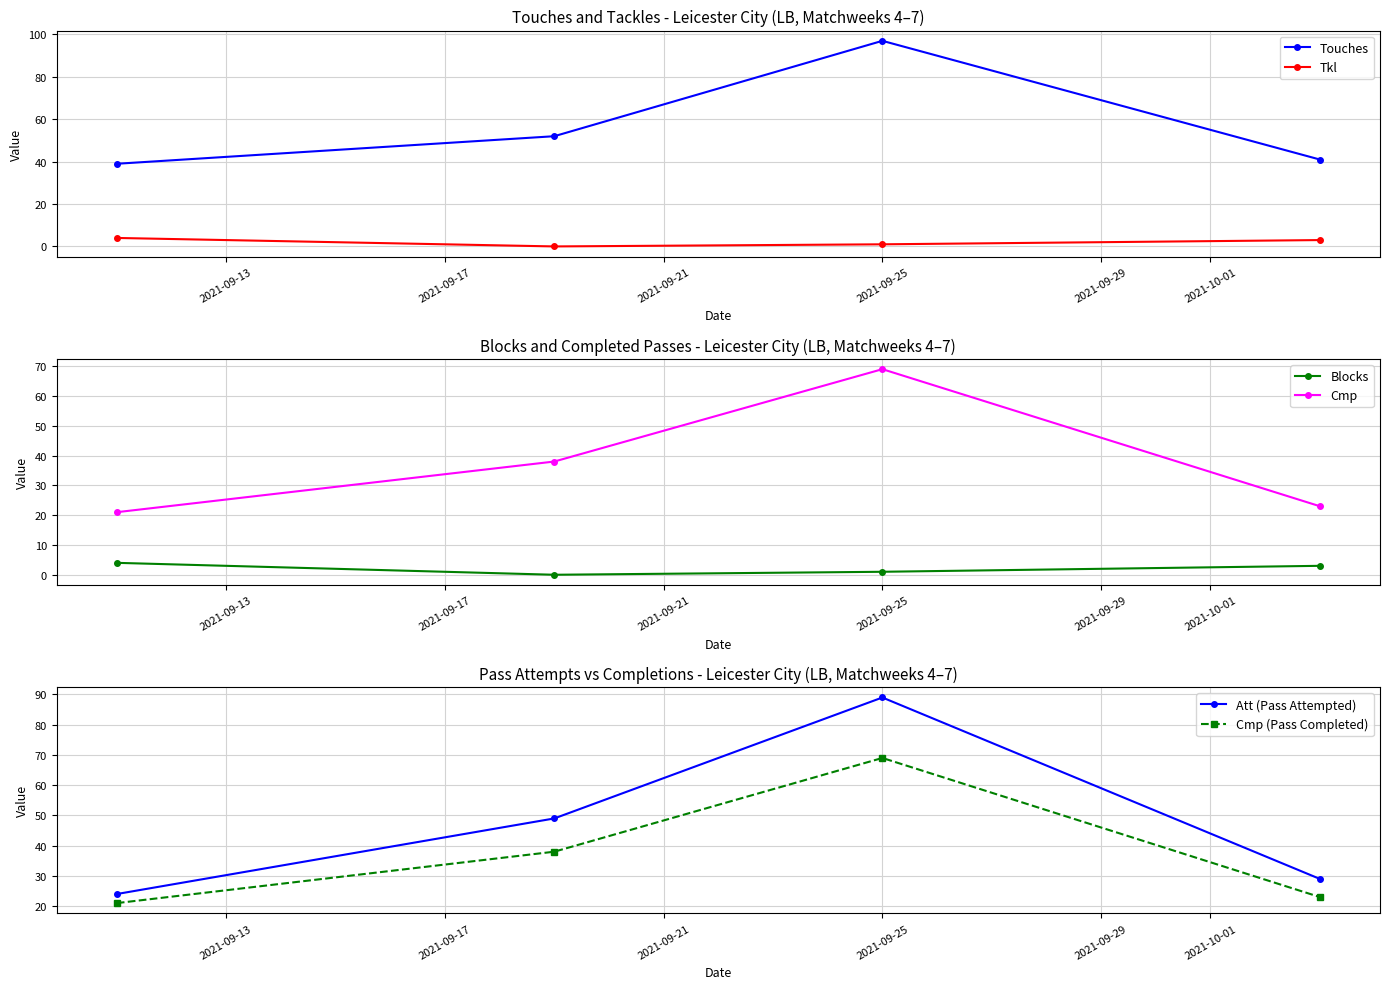

Reading right to left, extract all data points from this chart.

Touches: 41	97	52	39
Tkl: 3	1	0	4
Blocks: 3	1	0	4
Cmp: 23	69	38	21
Att (Pass Attempted): 29	89	49	24
Cmp (Pass Completed): 23	69	38	21